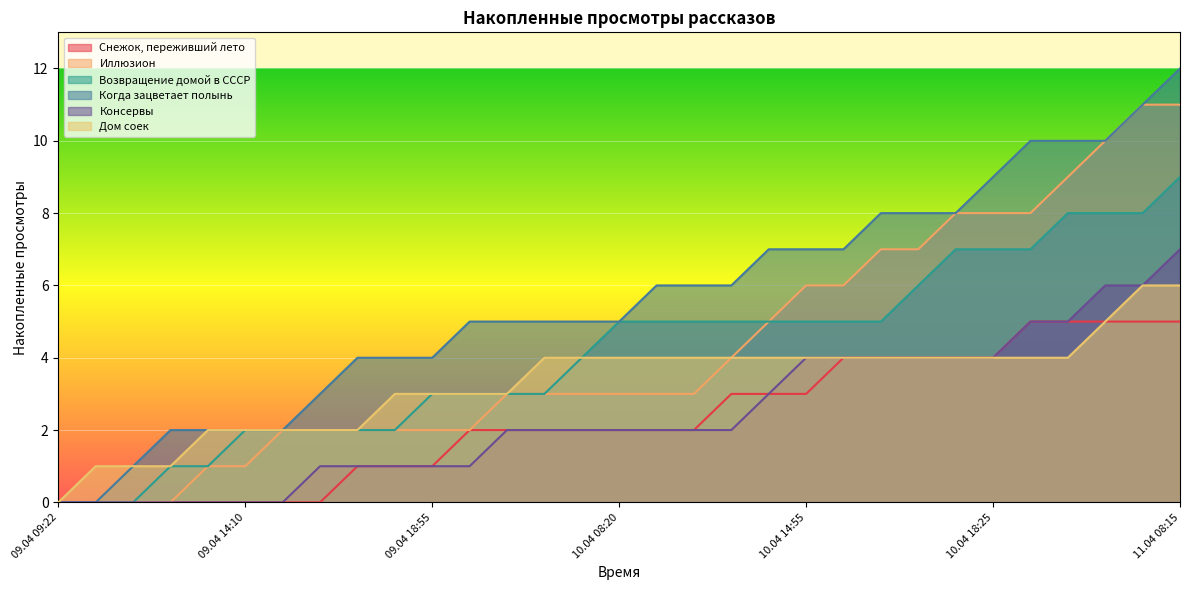

List the labels in order of Консервы value, smallest first.

09.04 09:22, 09.04 09:45, 09.04 12:05, 09.04 13:05, 09.04 13:30, 09.04 14:10, 09.04 14:25, 09.04 14:55, 09.04 17:05, 09.04 17:20, 09.04 18:55, 09.04 23:20, 10.04 00:00, 10.04 04:40, 10.04 07:20, 10.04 08:20, 10.04 09:40, 10.04 11:55, 10.04 12:25, 10.04 13:15, 10.04 14:55, 10.04 15:05, 10.04 16:05, 10.04 17:25, 10.04 18:20, 10.04 18:25, 10.04 19:05, 10.04 21:25, 11.04 02:00, 11.04 06:15, 11.04 08:15